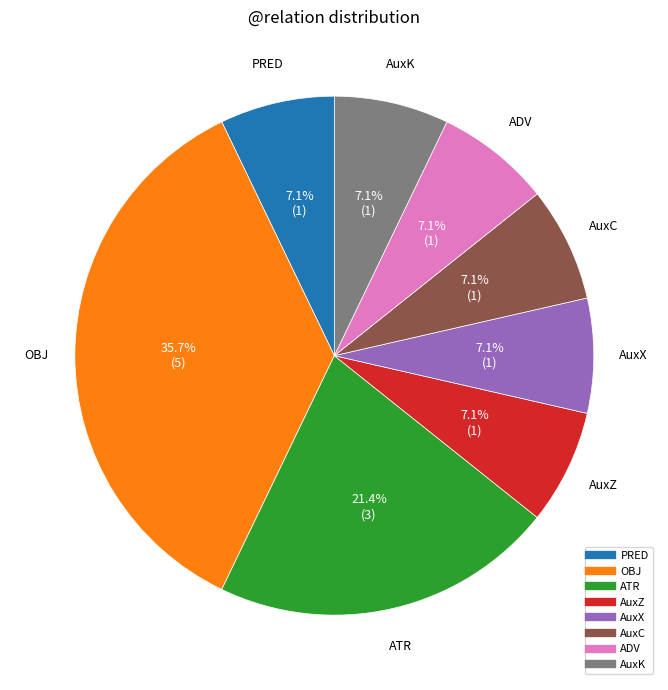

Which slice is the largest?

OBJ